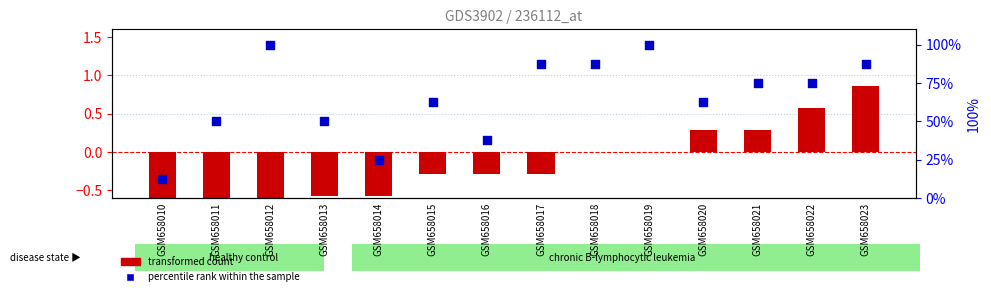

What are all the series names shown in the legend?

transformed count, percentile rank within the sample